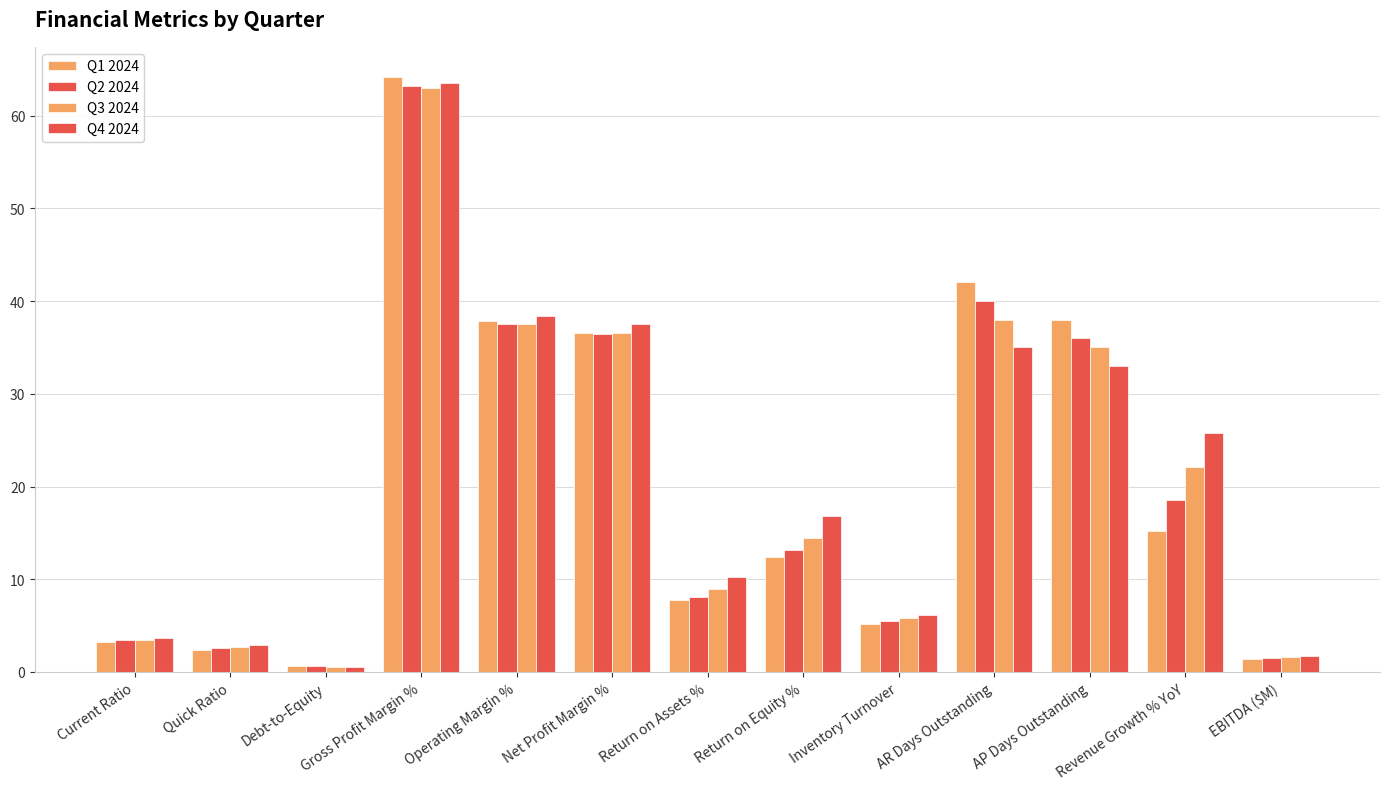

How many values in the Q1 2024 series are below 12?

6